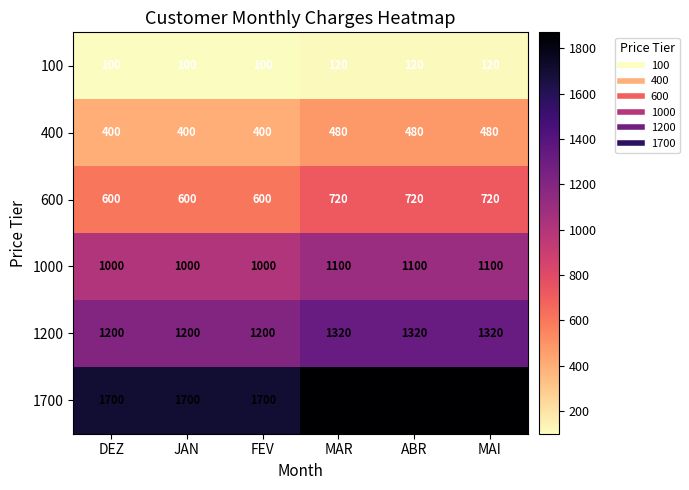

What is the greatest value displayed?

1870